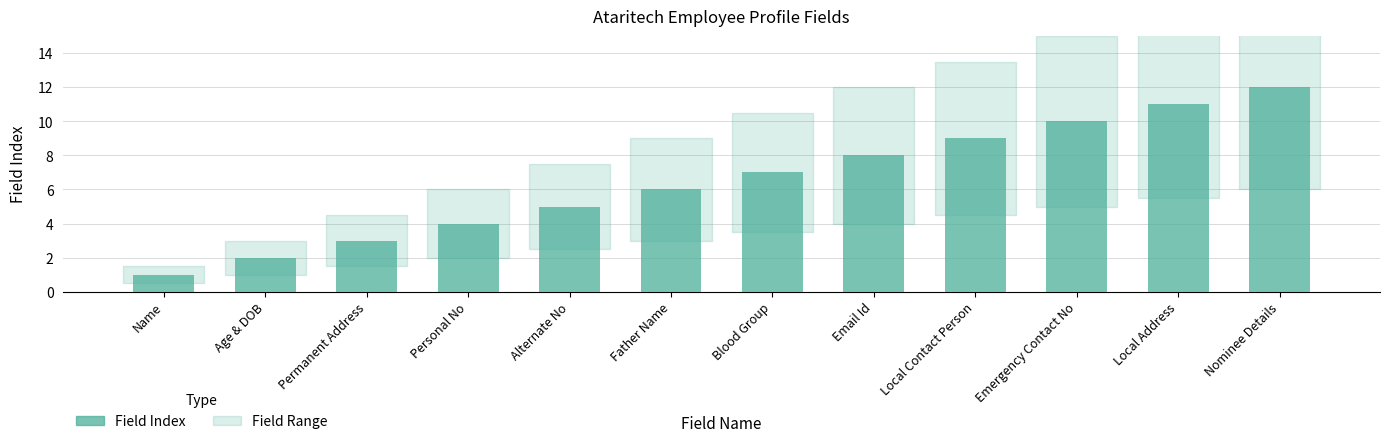

What is the label of the 3rd bar from the right?

Emergency Contact No